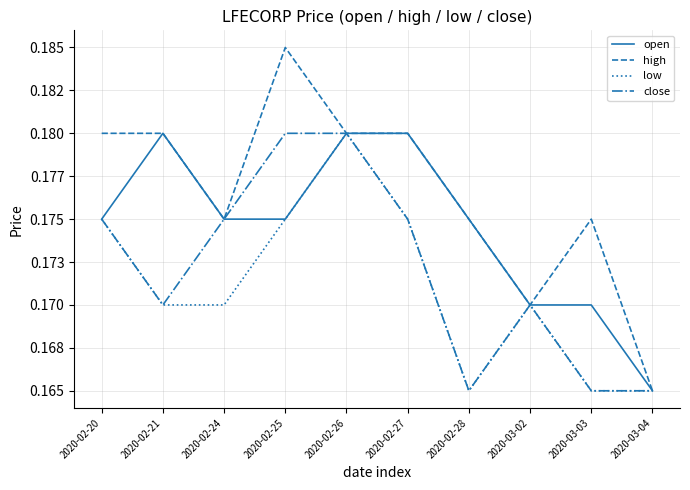

What is the label of the 3rd point from the left?

2020-02-24